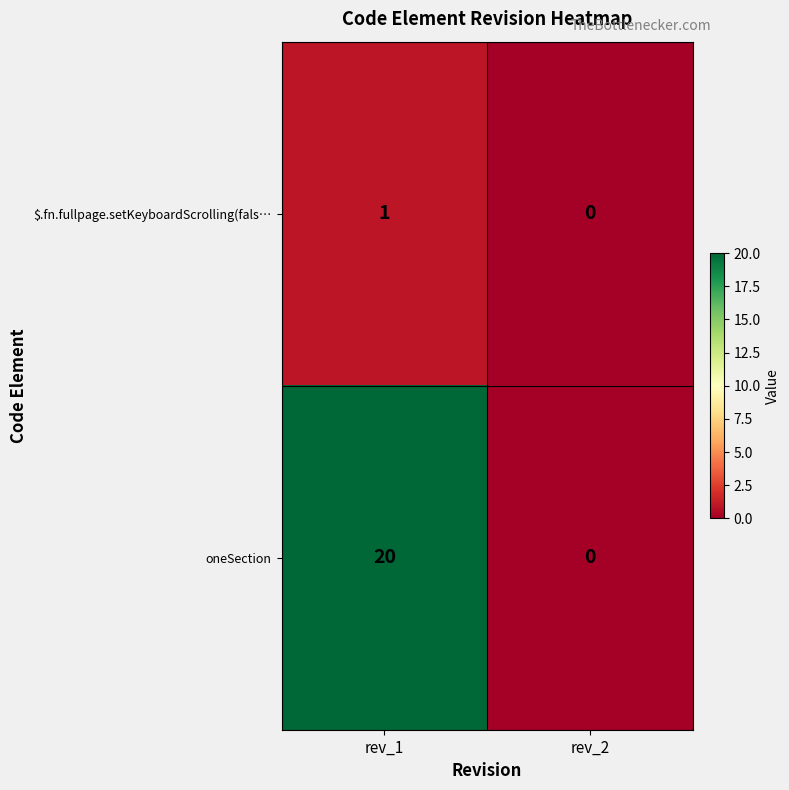

At rev_1, list the series in order from largest to smallest.

oneSection, $.fn.fullpage.setKeyboardScrolling(fals…